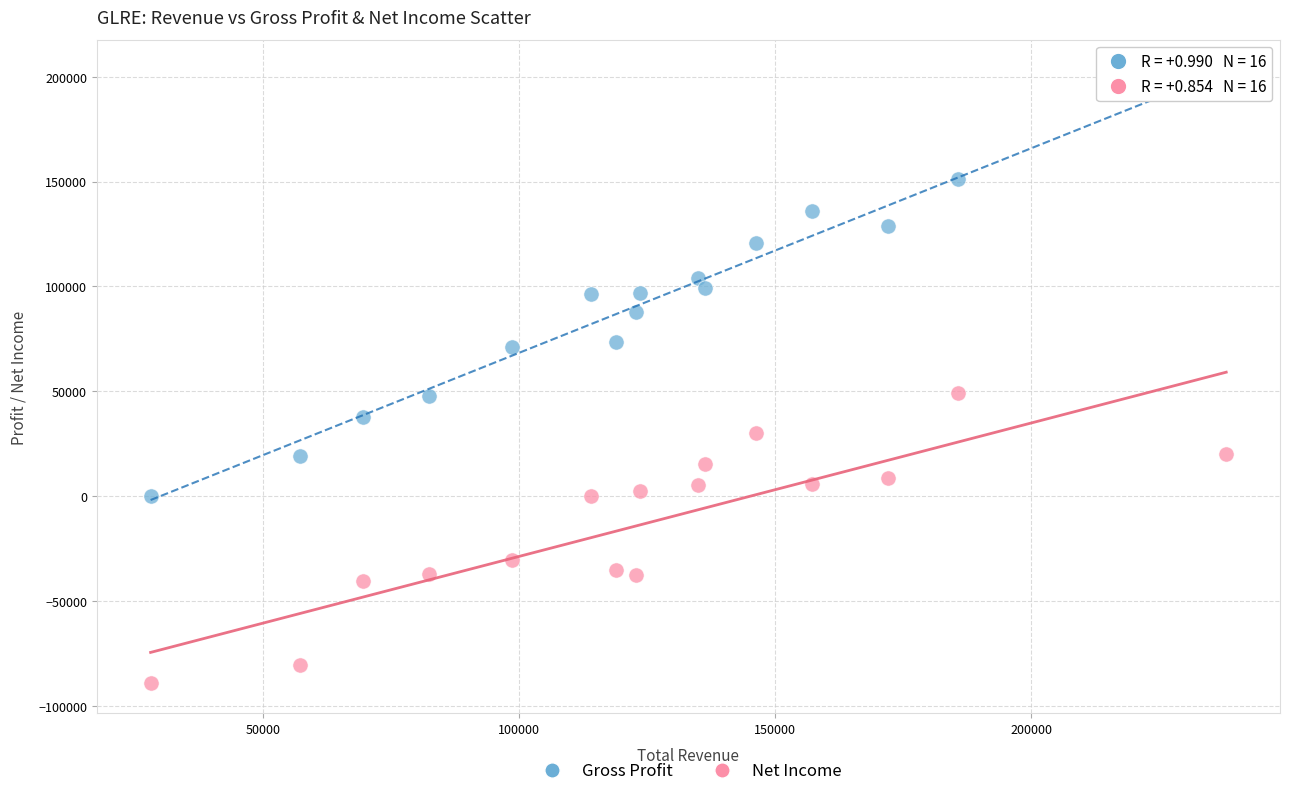

In the Net Income series, what Y value is closest to -19950?

-30300